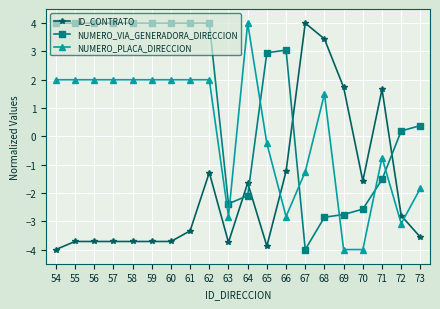

What is the approximate value of NUMERO_VIA_GENERADORA_DIRECCION at 55?

4.0